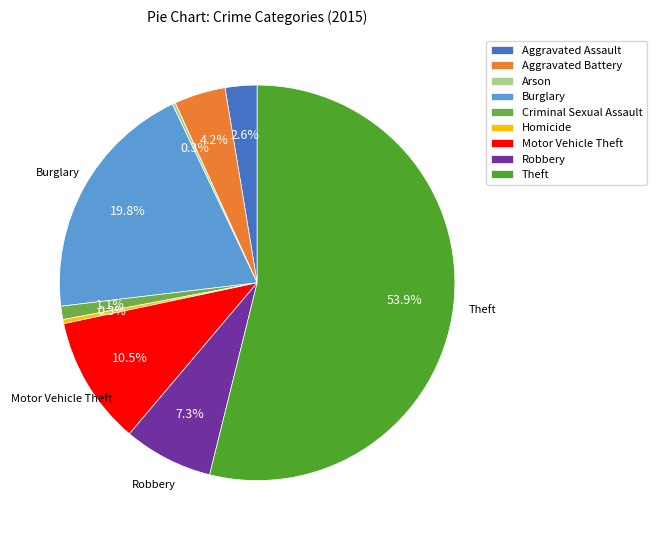

How much of the chart is everything except Homicide?

99.7%